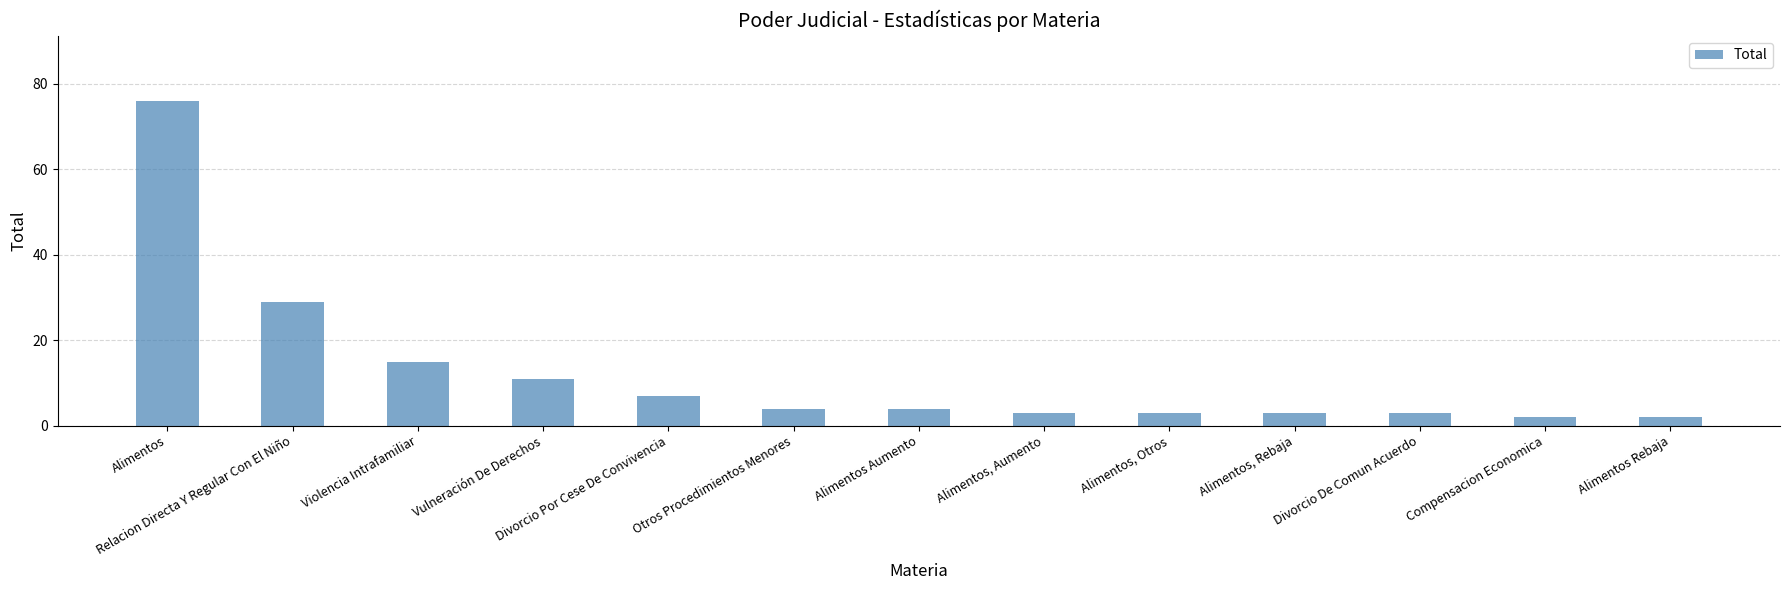

At which label is the value closest to 39?

Relacion Directa Y Regular Con El Niño